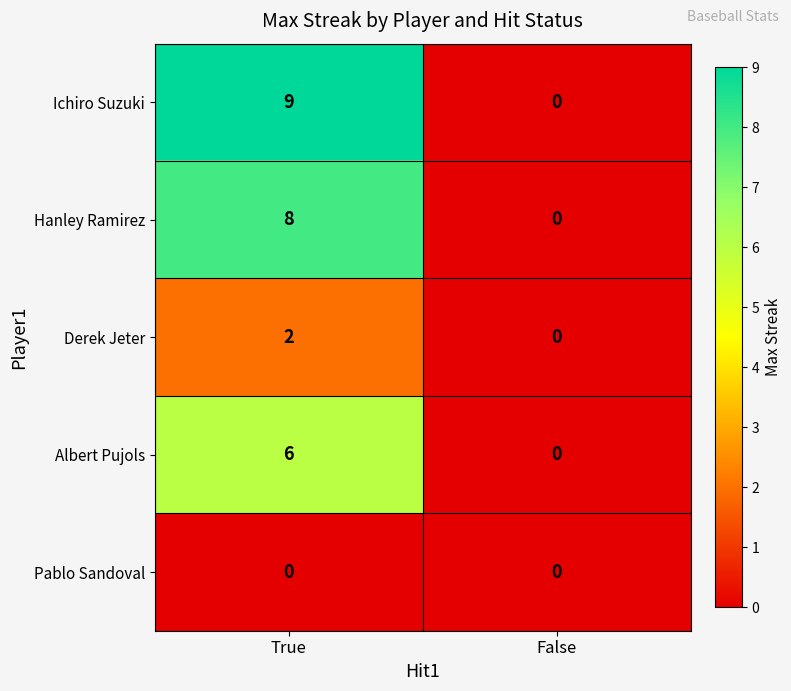

At which category is the sum across all series the highest?

True